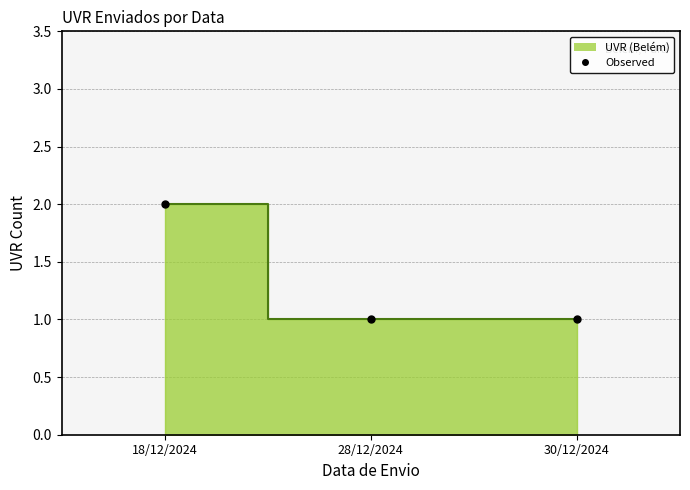

How many lines are shown in the chart?

1